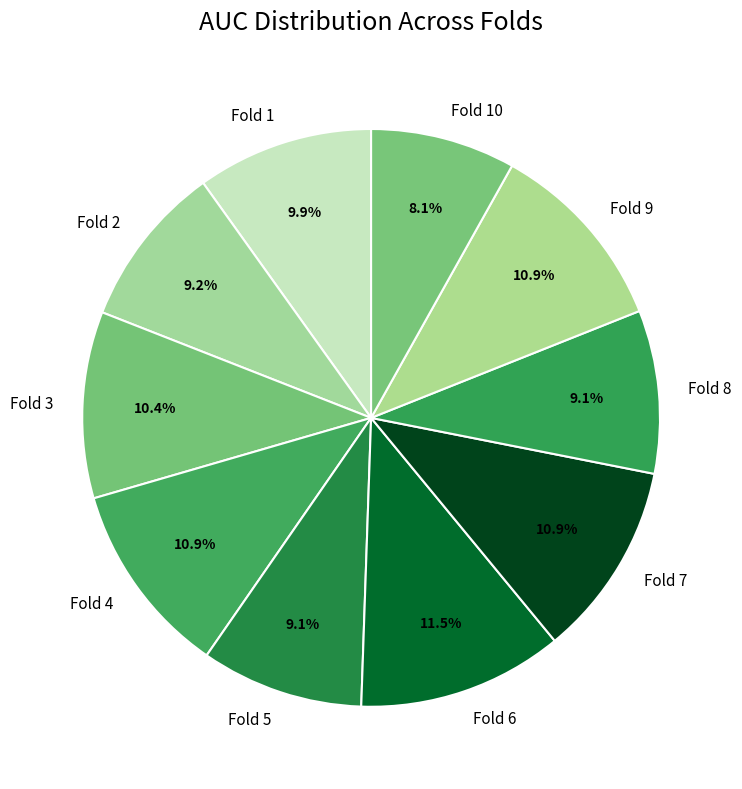

Does Fold 5 represent more than half of the total?

No